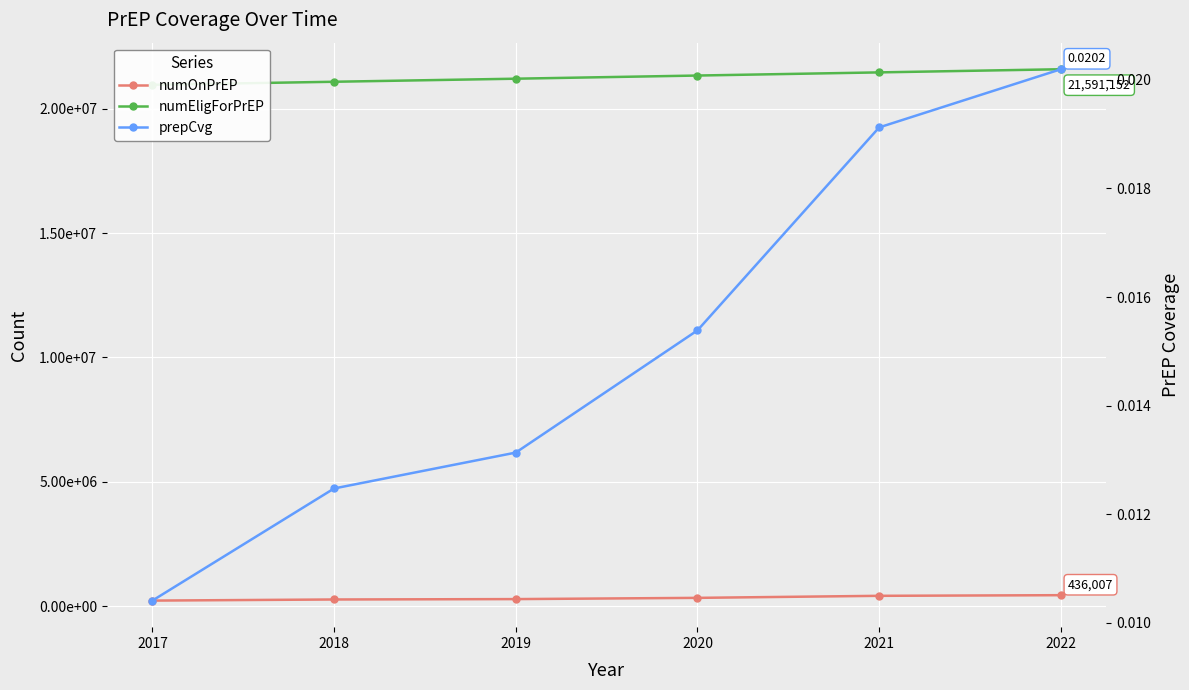

At which label does prepCvg reach its minimum?

2017